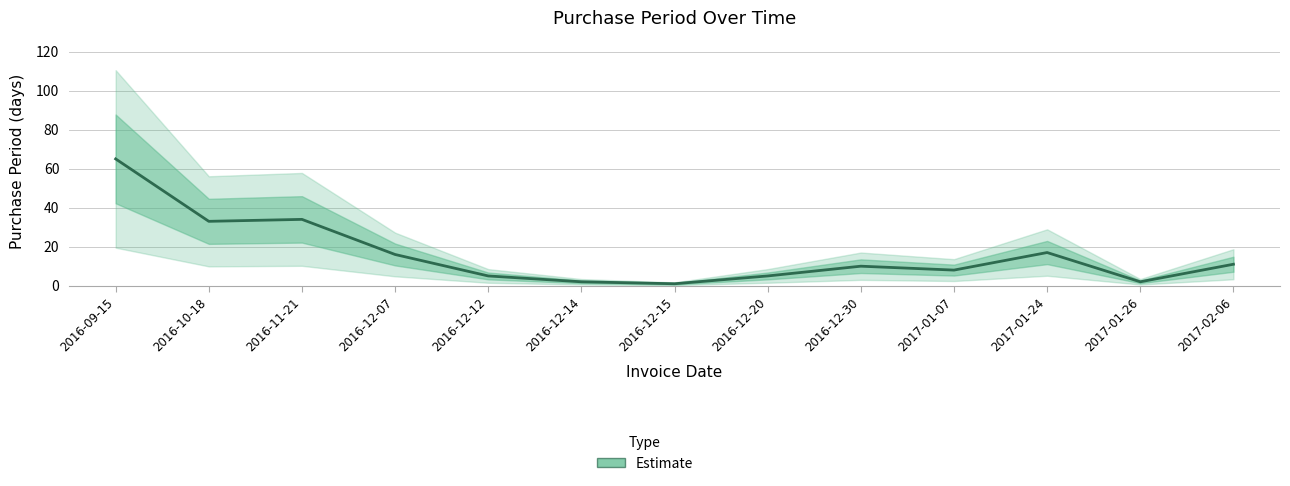

How many data points does each series have?

13